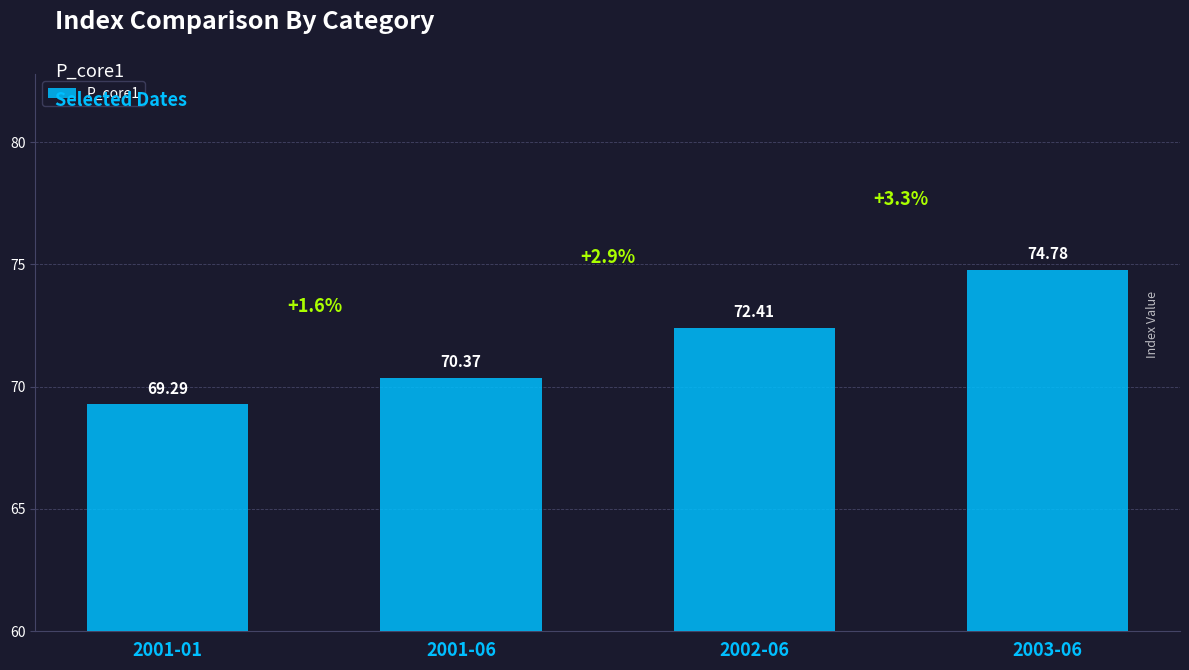

Reading left to right, transcribe all the data shown in this chart.

69.3	70.4	72.4	74.8